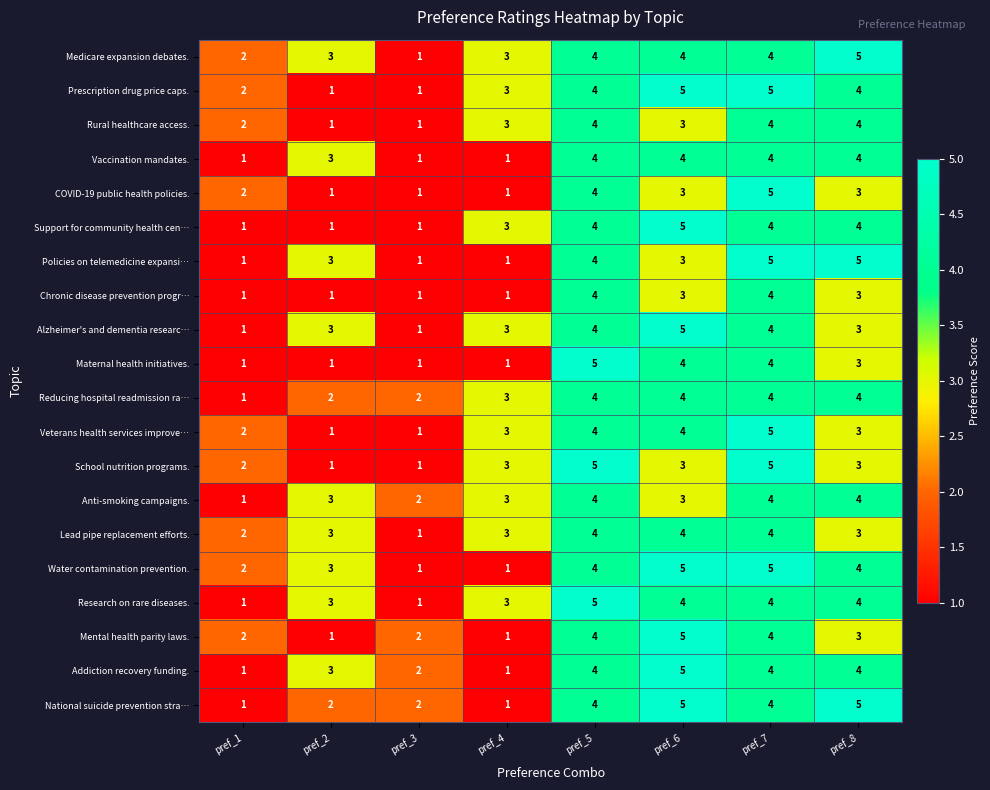

What is the difference between the second highest and minimum values in the Reducing hospital readmission ra… series?

3